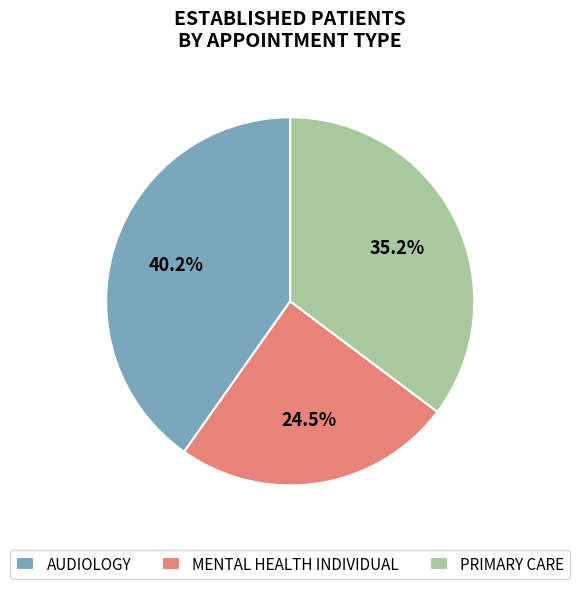

How many segments does this pie chart have?

3